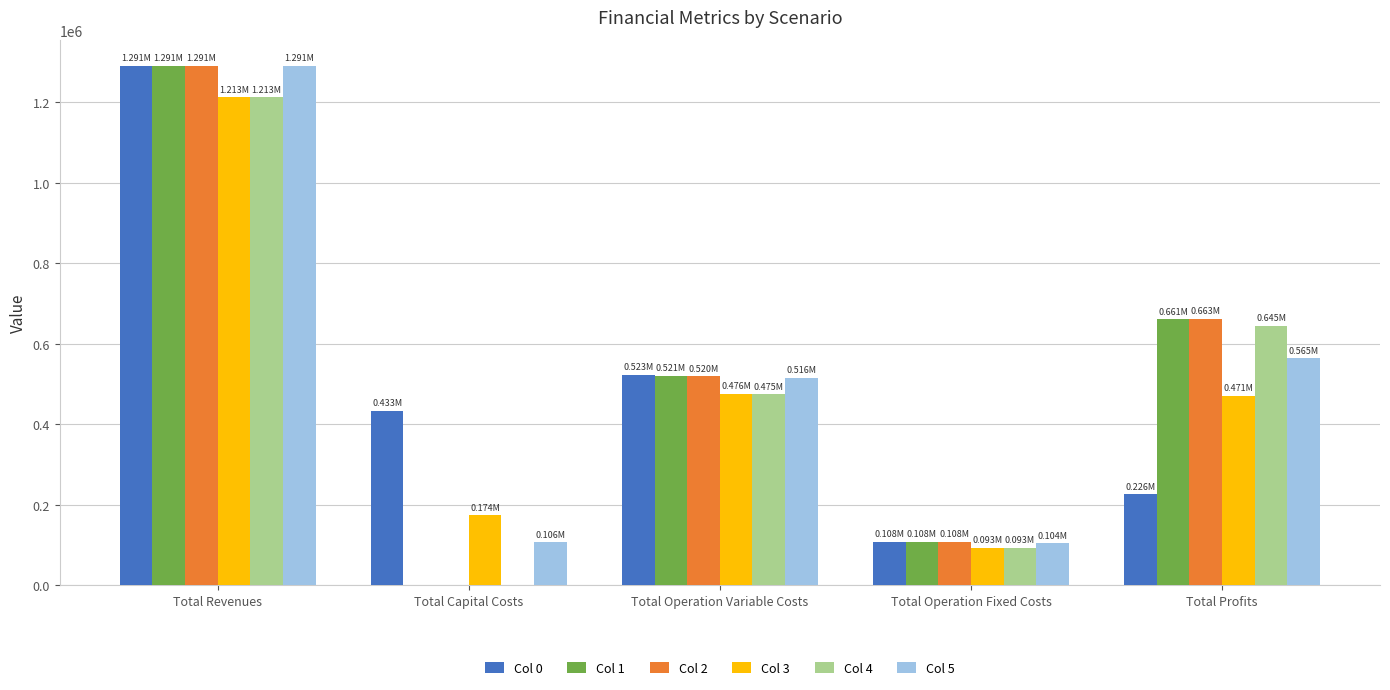

Does the chart contain stacked bars?

No